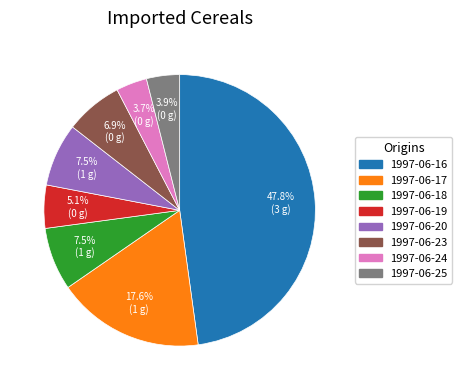

What percentage is NOT represented by 1997-06-16?

52.2%